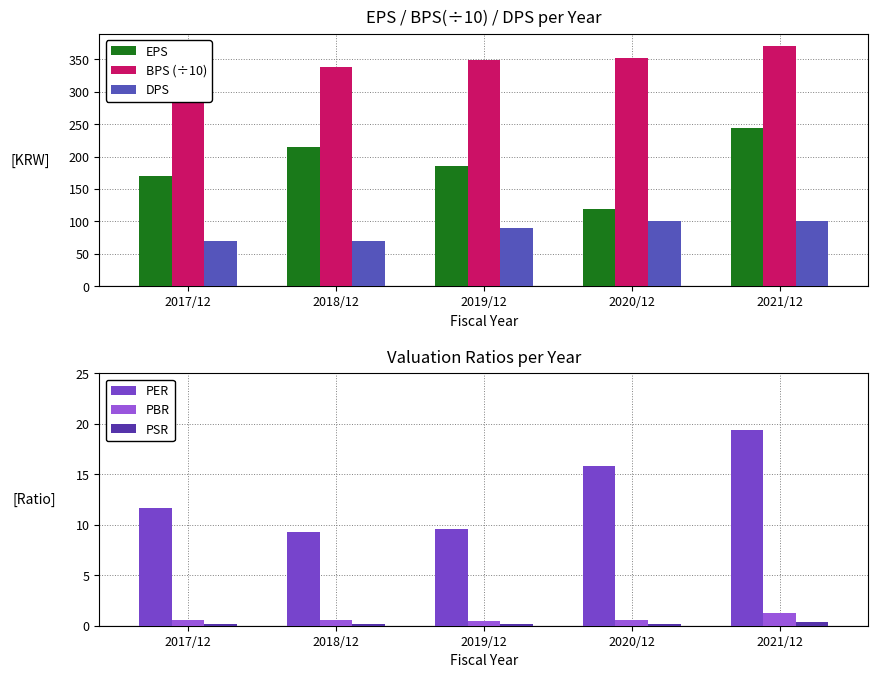

What is the sum of all DPS values?

430.0